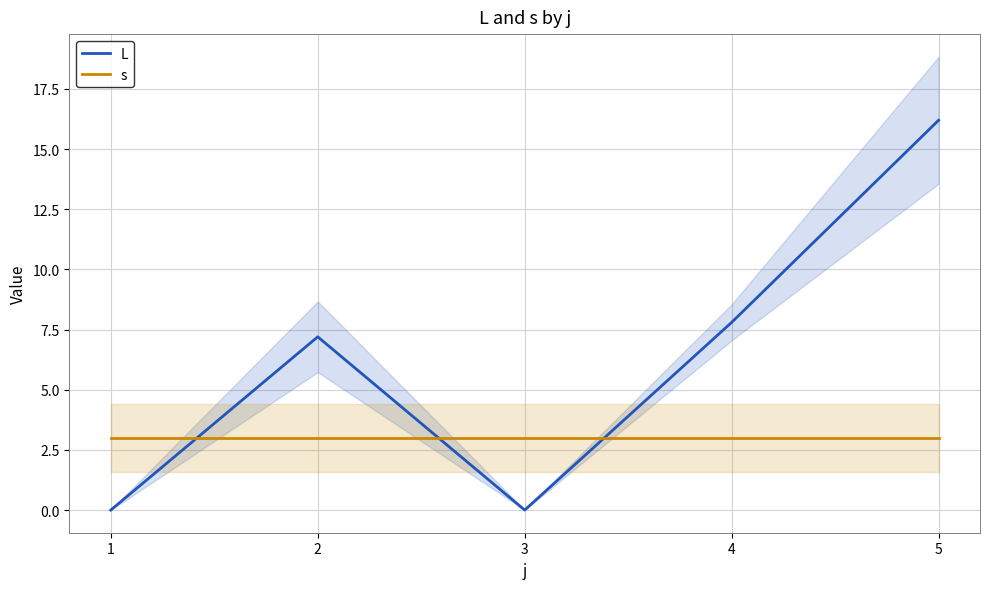

Which series ends up on top after the final intersection of s and L?

L